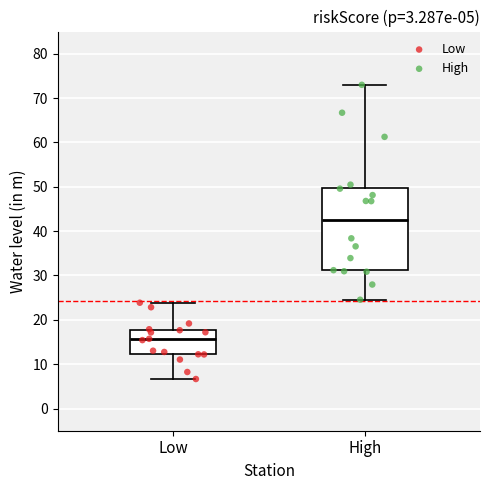

Comparing the boxes themselves (not the whiskers), which one is the tallest?

High